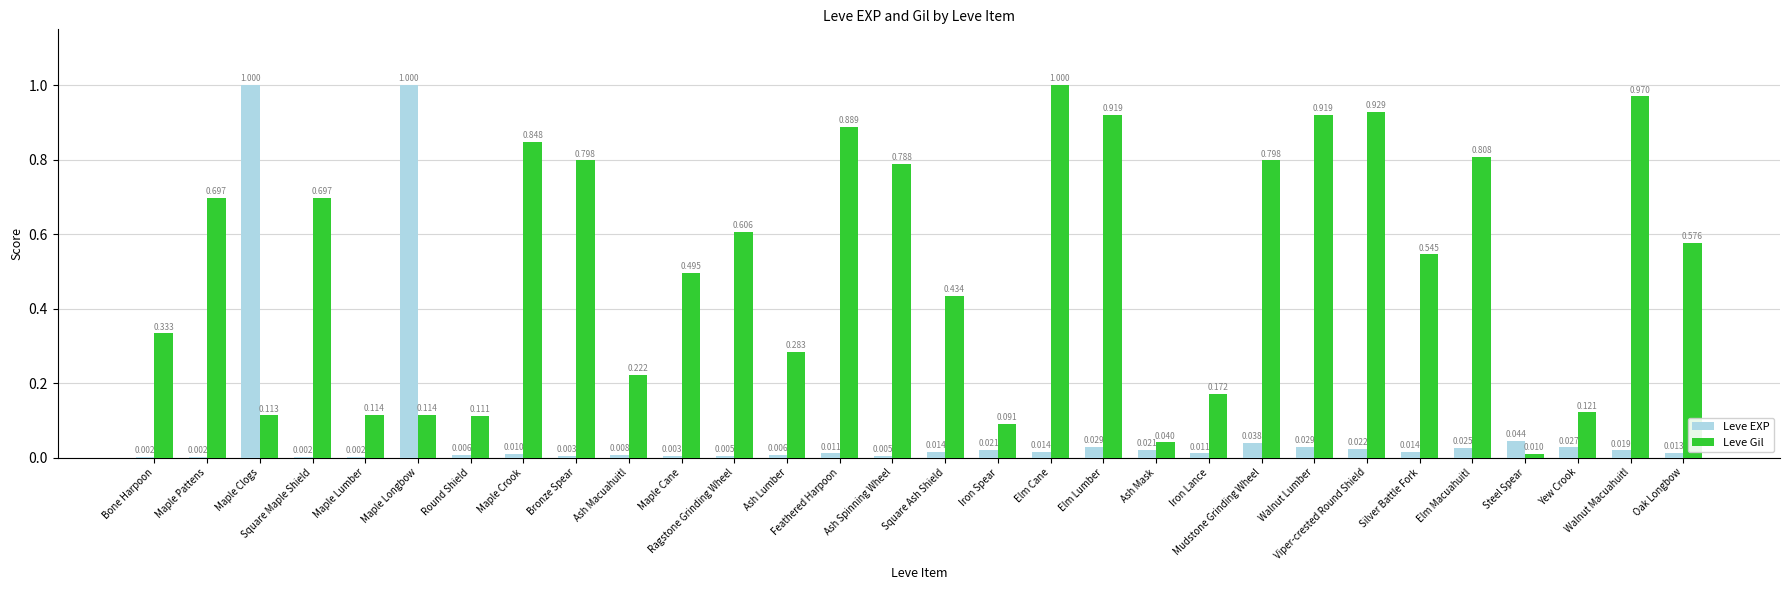

How many groups of bars are there?

30